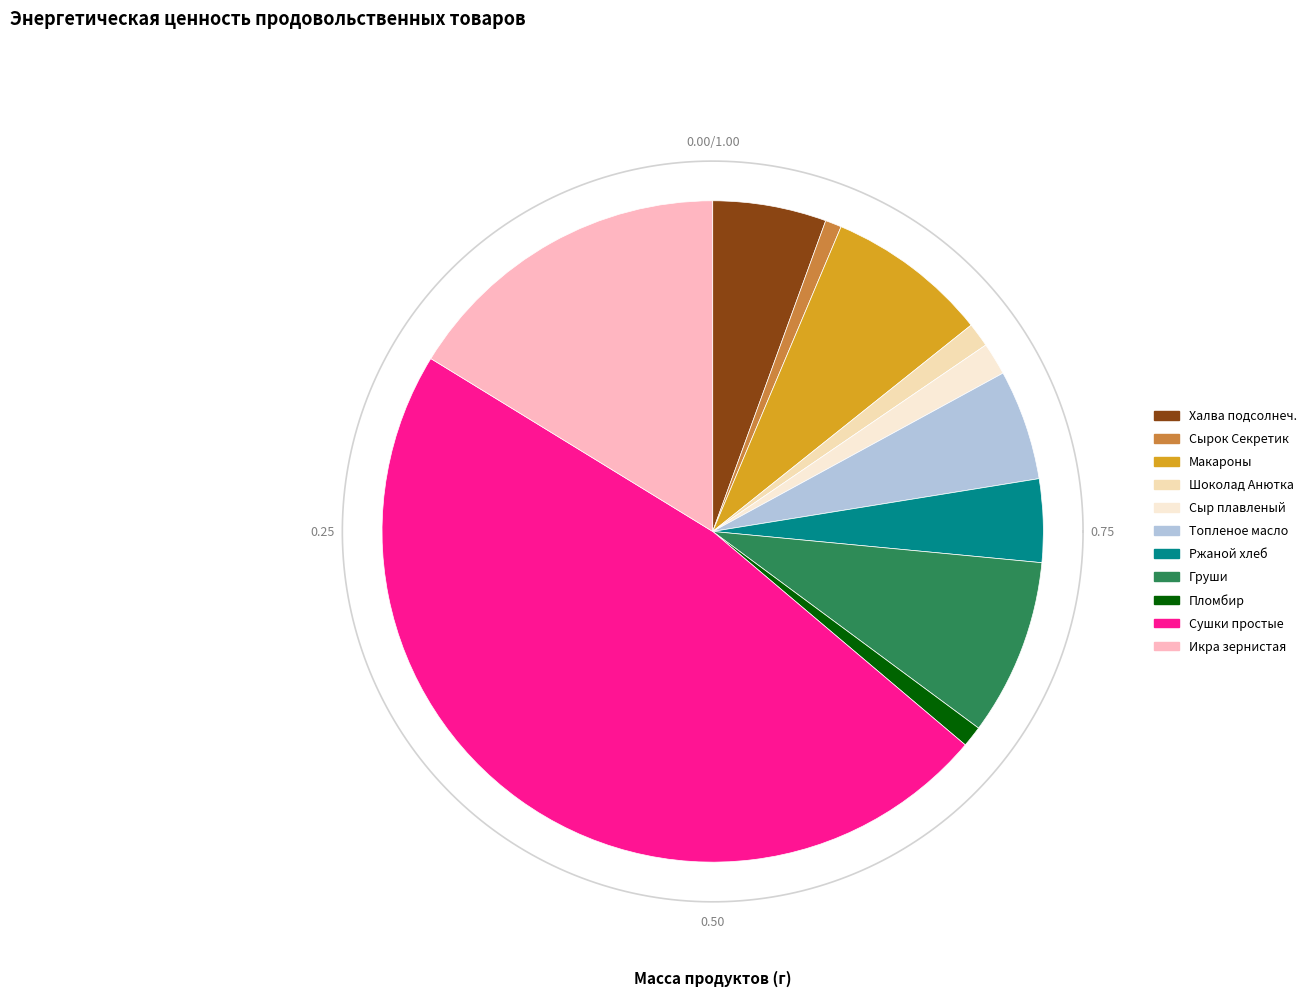

What is the ratio of the value at Топленое масло to the value at Ржаной хлеб?

1.3